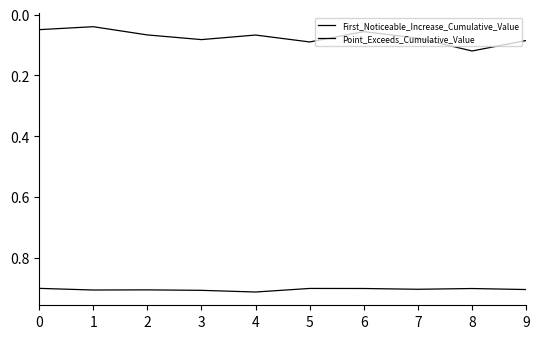

How many lines are shown in the chart?

2